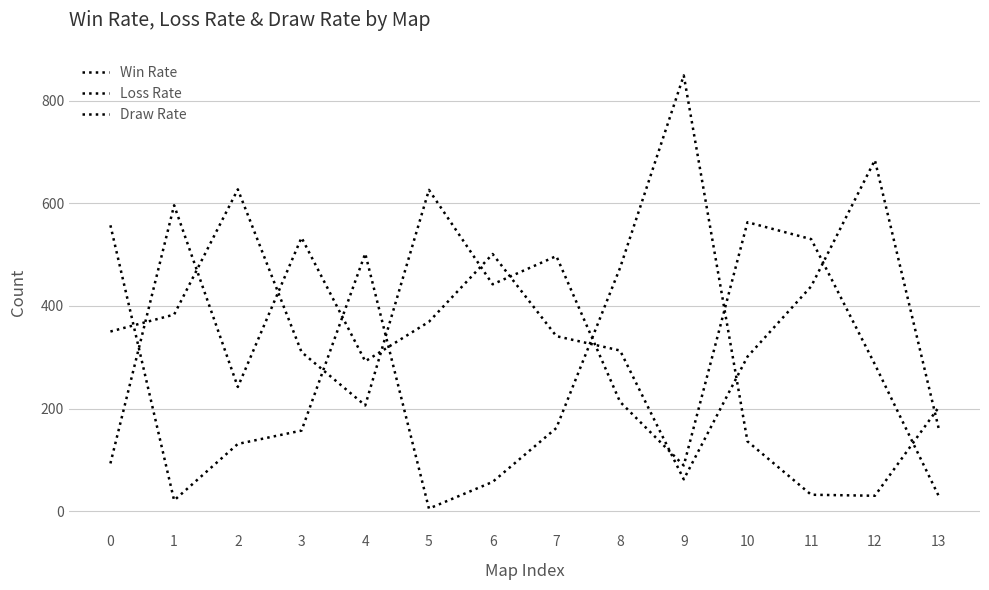

True or false: Draw Rate has more than 0 points higher than both neighbors.

True